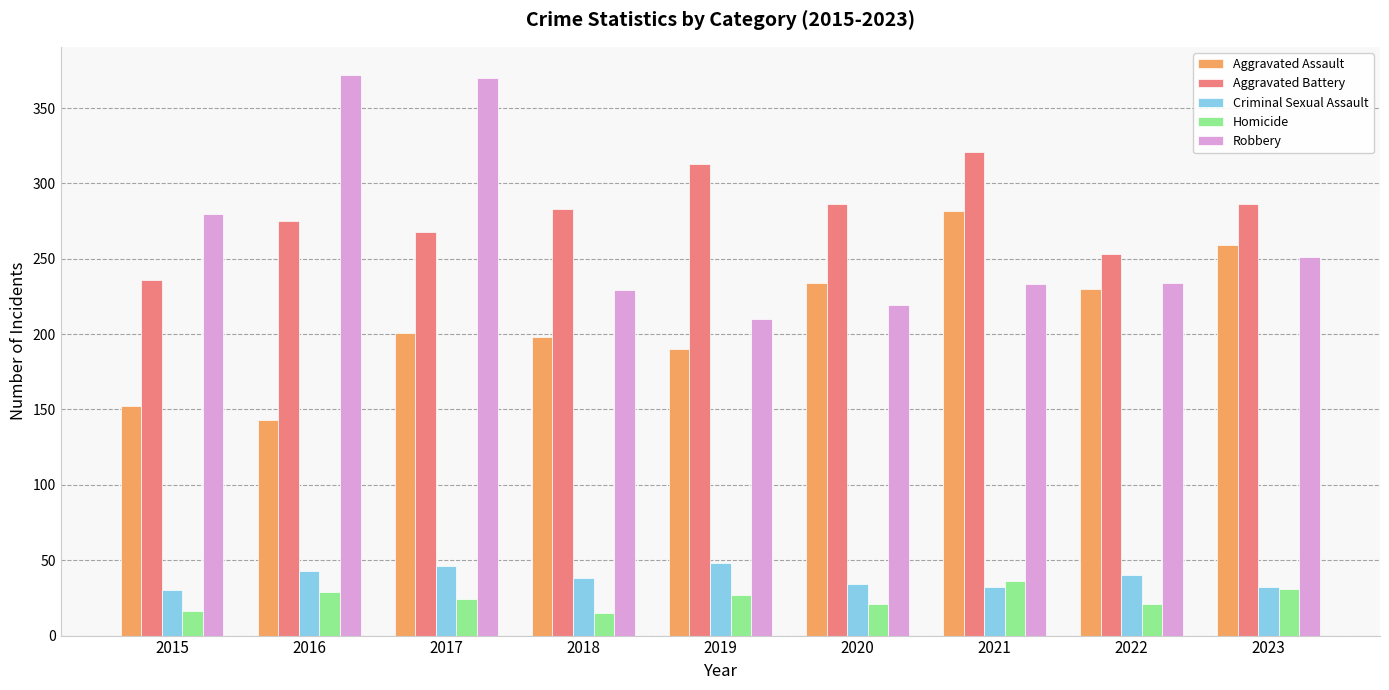

At how many categories does at least one series exceed 36?

9